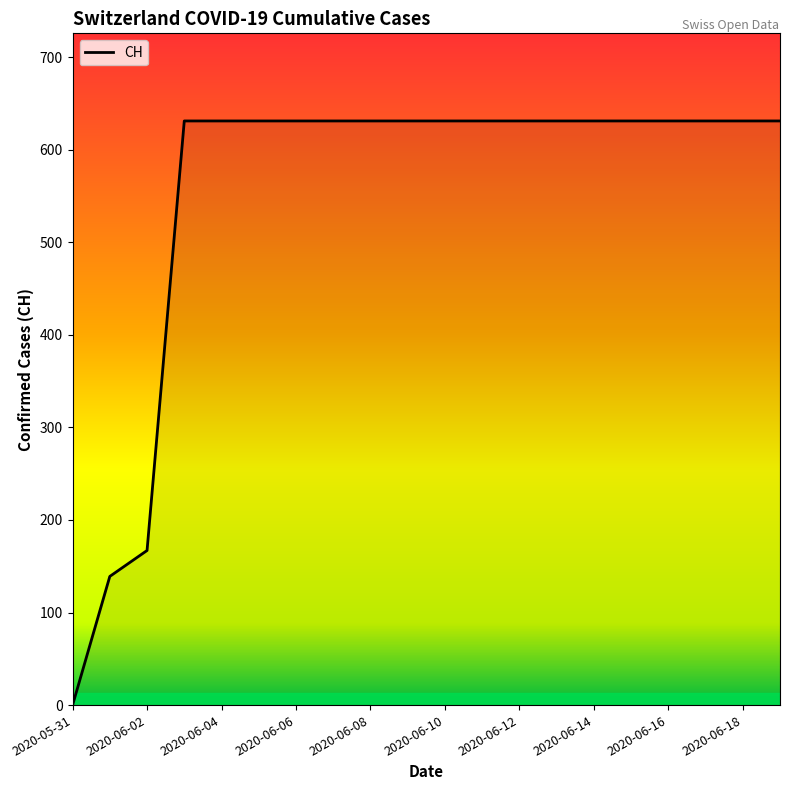

What is the maximum value shown in the chart?

631